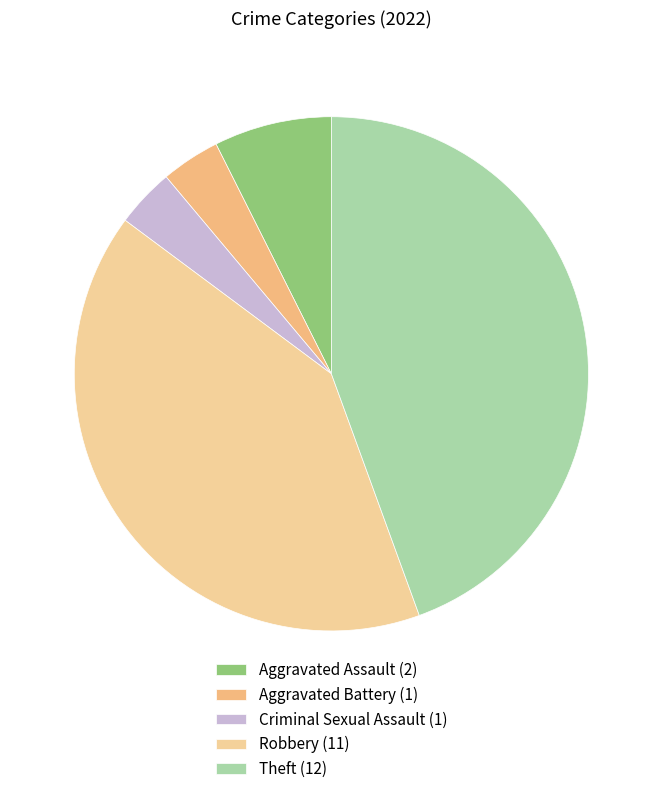

Which has a higher value, Criminal Sexual Assault or Theft?

Theft